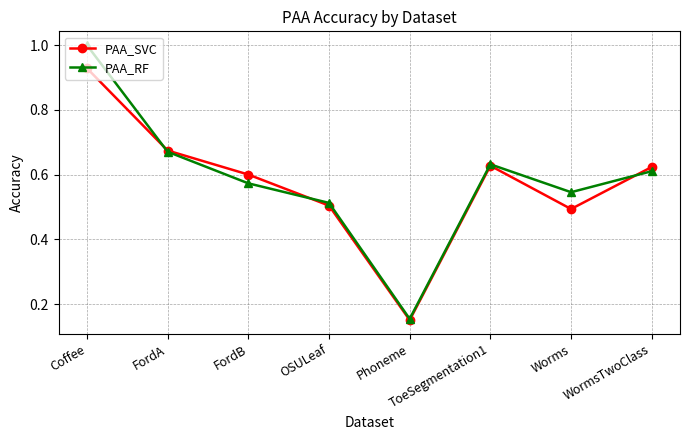

At which label is PAA_RF closest to 0?

Phoneme